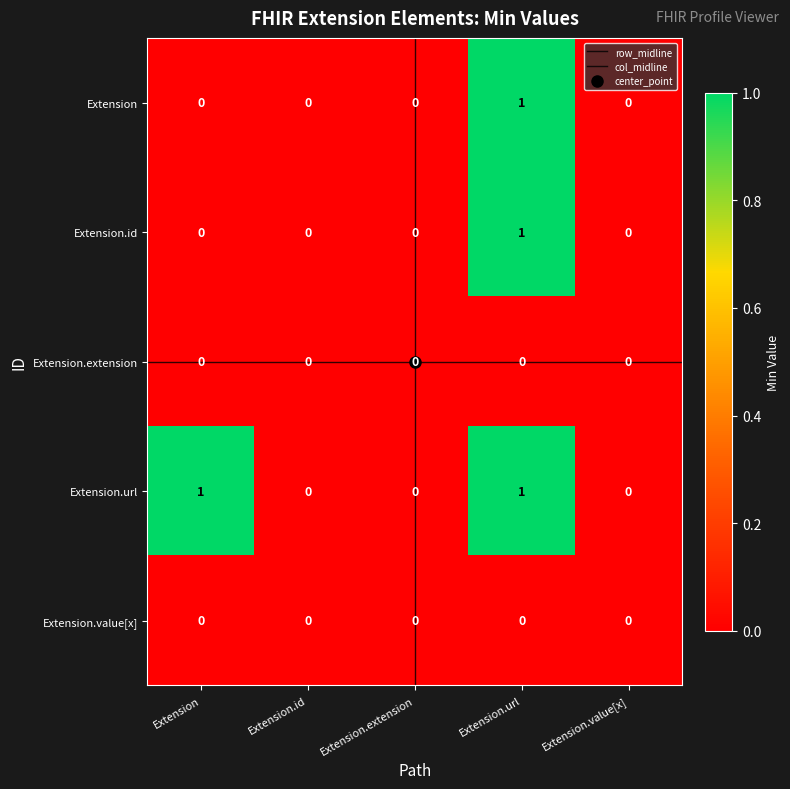

What is the sum of all Extension.url values?

2